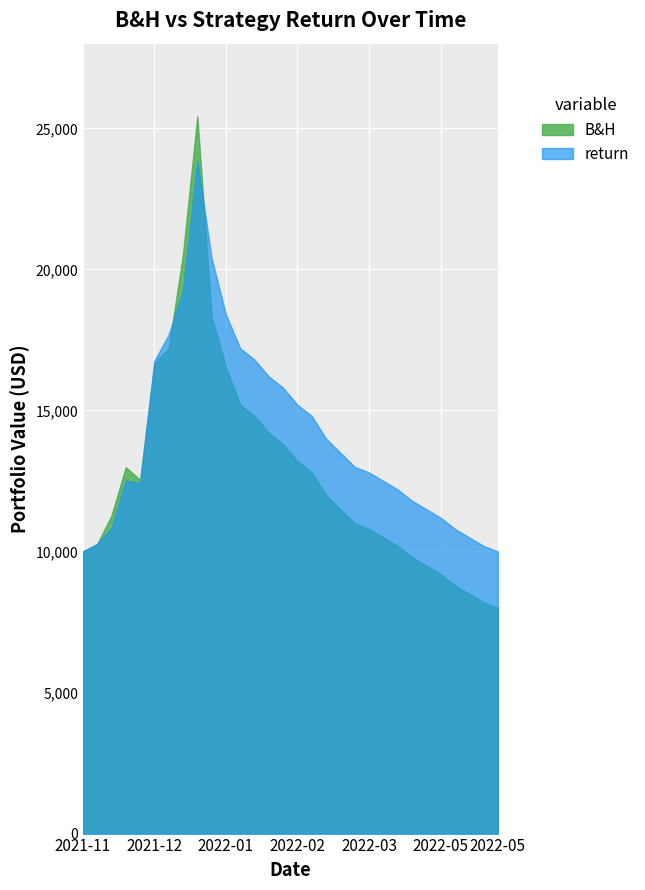

What are all the series names shown in the legend?

B&H, return